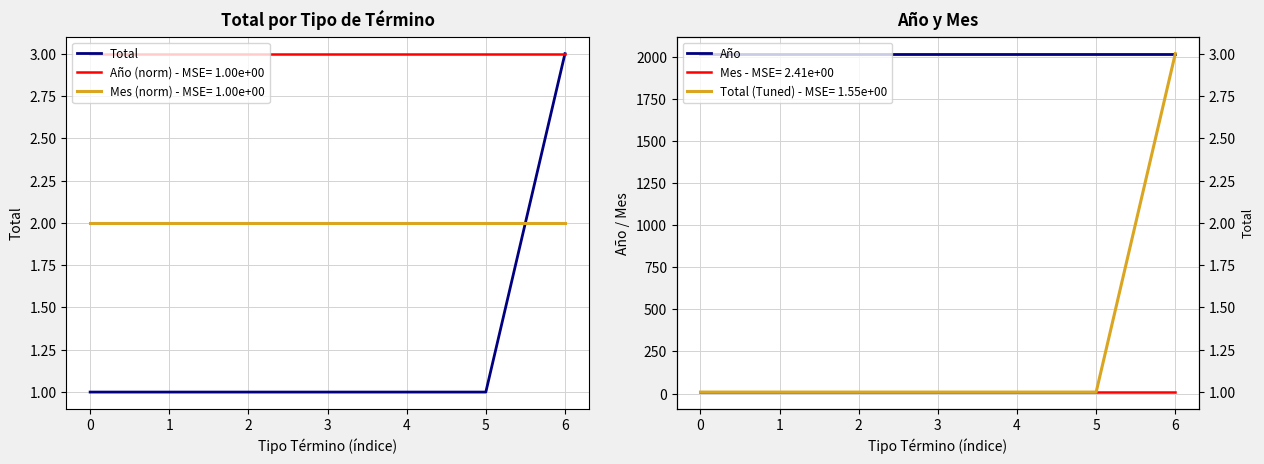

At how many categories does at least one series exceed 893?

7